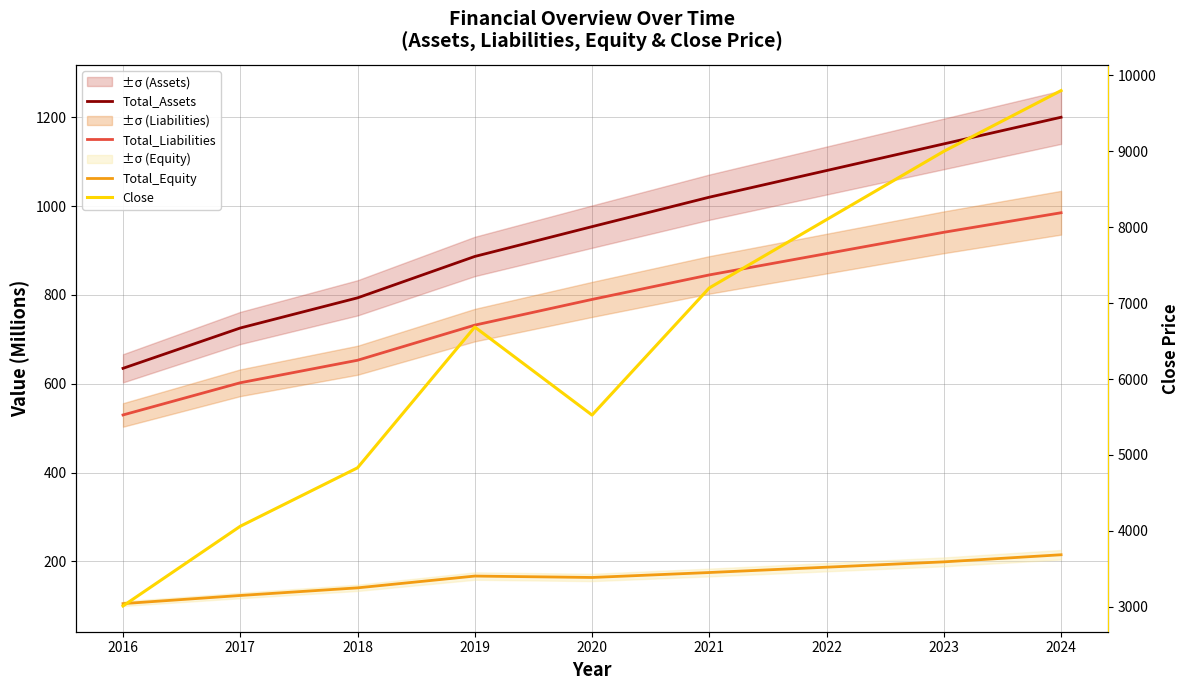

True or false: Total_Equity has a value of 123.3 at 2017.

True